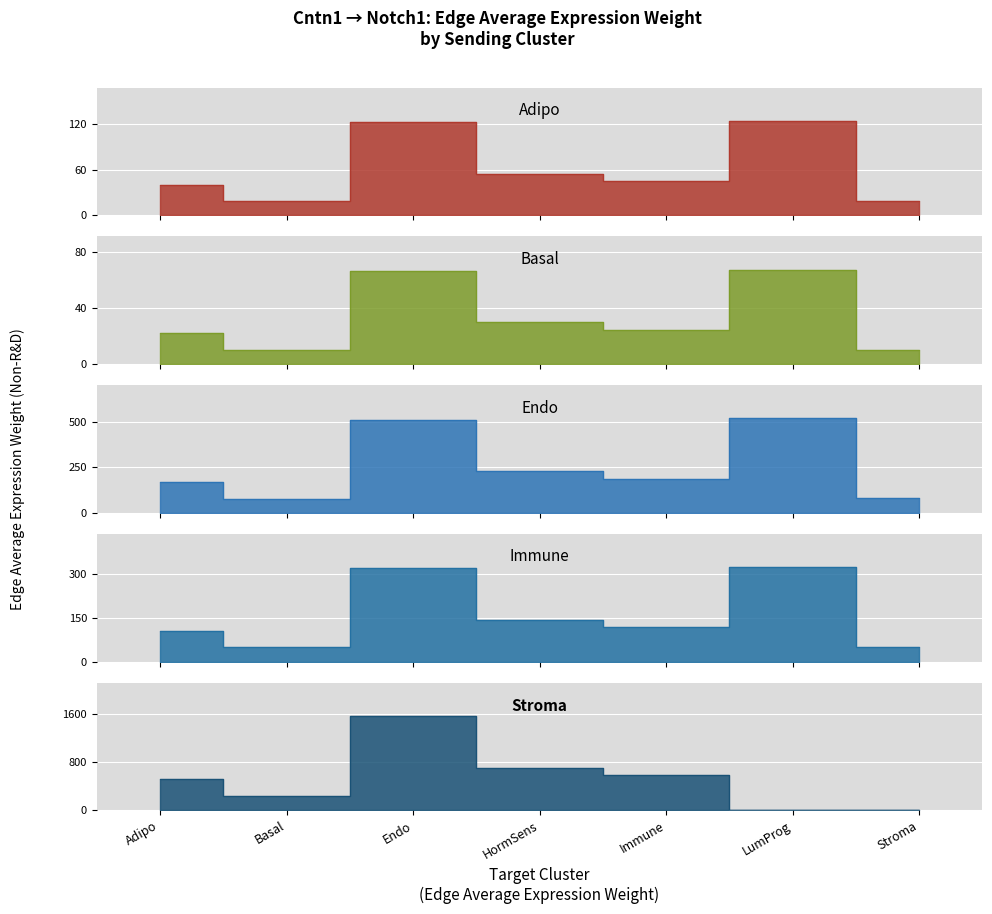

Where does the Stroma series first go above 522?

Adipo